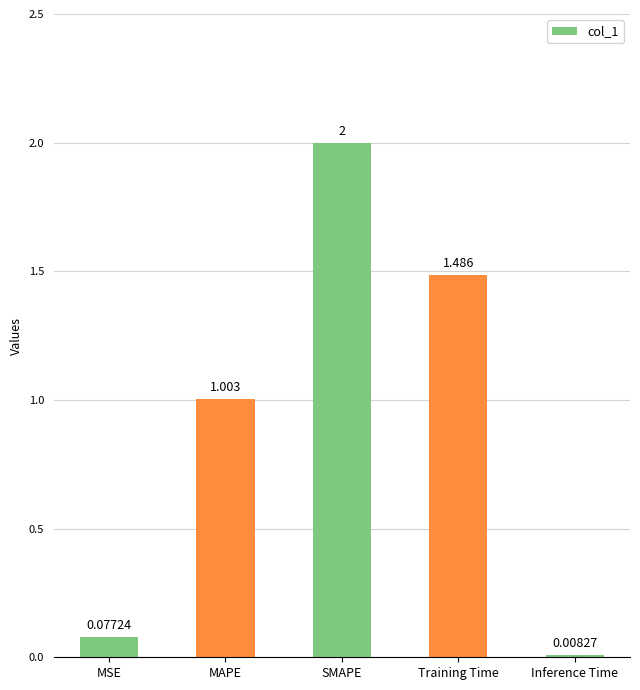

What is the label of the 4th bar from the left?

Training Time